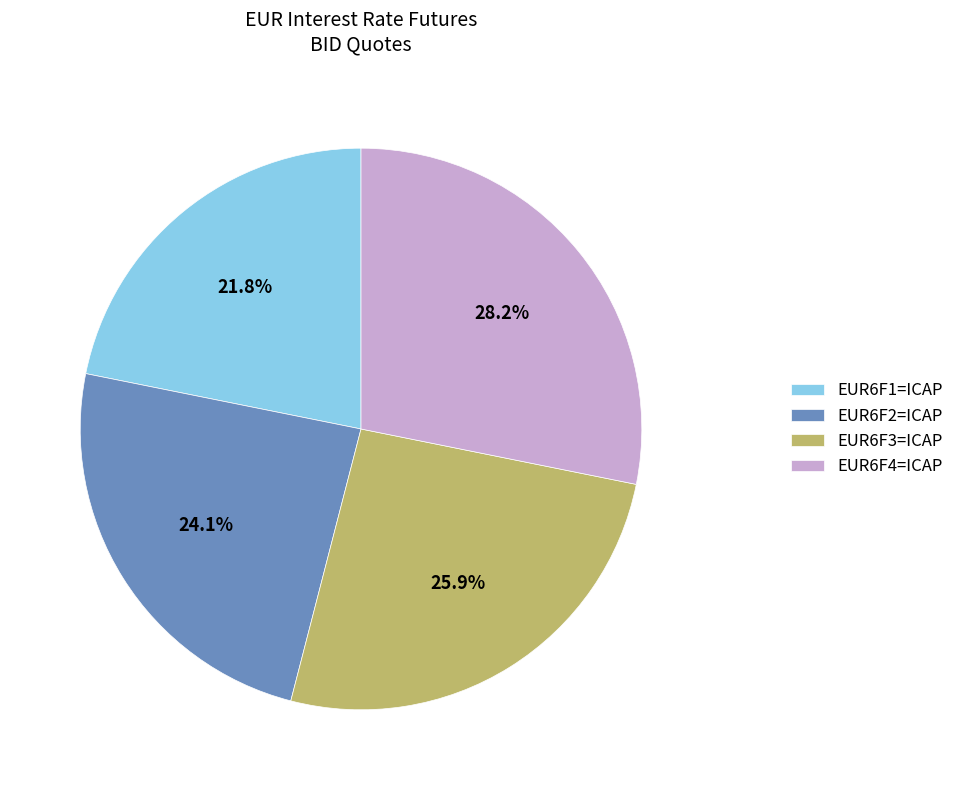

What percentage is the EUR6F2=ICAP slice, to the nearest percent?

24%